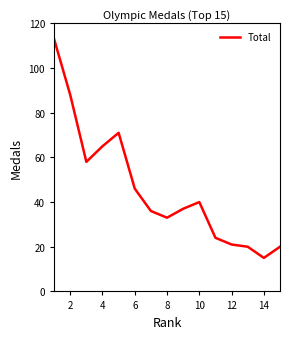

What is the difference between the maximum and minimum values?

98